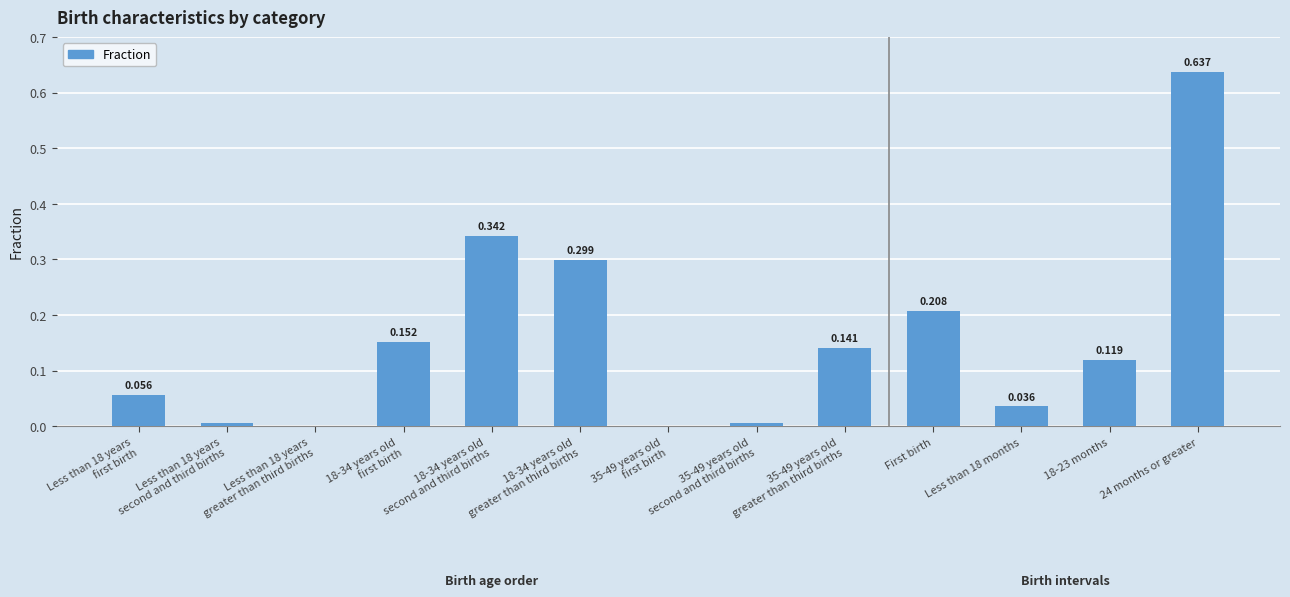

Reading left to right, transcribe all the data shown in this chart.

0.1	0.0	0.0	0.2	0.3	0.3	0.0	0.0	0.1	0.2	0.0	0.1	0.6